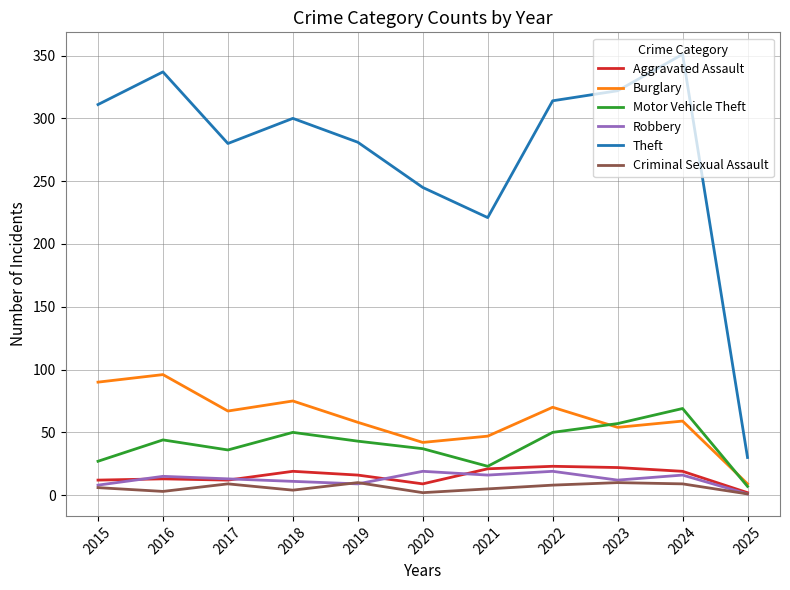

What is the sum of all Criminal Sexual Assault values?

67